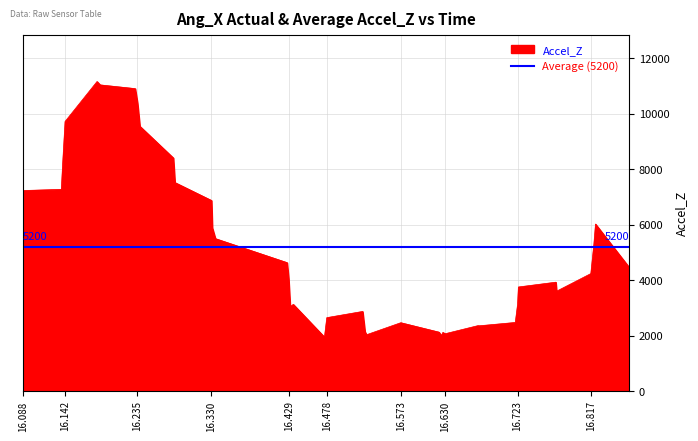

Reading left to right, list all the values displayed in this chart.

16.088=7228	16.136=7270	16.137=7175	16.139=8247	16.142=9719	16.183=11158	16.187=11037	16.232=10903	16.235=10377	16.238=9546	16.281=8402	16.283=7517	16.33=6869	16.331=5889	16.335=5495	16.427=4629	16.429=4056	16.431=3044	16.435=3124	16.475=1944	16.478=2646	16.524=2869	16.527=2143	16.529=2029	16.573=2463	16.622=2123	16.625=1997	16.627=2112	16.63=2066	16.672=2357	16.674=2353	16.72=2472	16.723=3136	16.724=3751	16.772=3924	16.773=3599	16.817=4234	16.821=5321	16.823=6020	16.866=4466